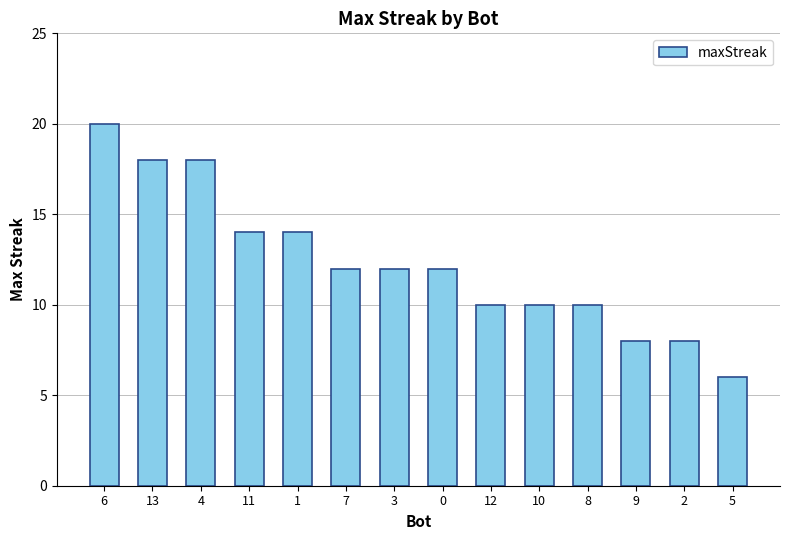

Approximately how many times larger is the value at 3 compared to 2?

1.5